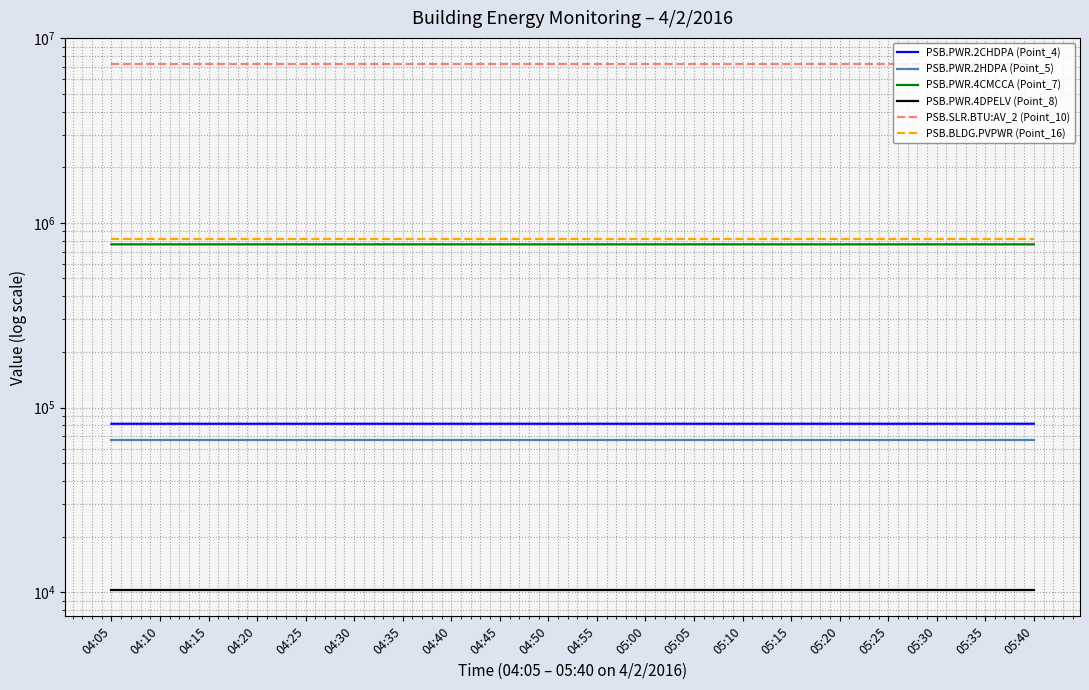

Reading left to right, extract all data points from this chart.

PSB.PWR.2CHDPA (Point_4): 81746	81748	81748	81749	81749	81751	81751	81753	81753	81755	81755	81756	81756	81758	81758	81760	81760	81762	81762	81764
PSB.PWR.2HDPA (Point_5): 66453	66453	66453	66453	66453	66453	66453	66453	66453	66453	66453	66453	66453	66453	66453	66453	66453	66453	66453	66453
PSB.PWR.4CMCCA (Point_7): 765250	765255	765255	765259	765259	765264	765264	765268	765268	765273	765273	765278	765278	765282	765282	765287	765287	765291	765291	765296
PSB.PWR.4DPELV (Point_8): 10285	10285	10285	10285	10285	10285	10285	10285	10285	10285	10285	10285	10285	10285	10285	10285	10285	10285	10285	10285
PSB.SLR.BTU:AV_2 (Point_10): 7231790	7231790	7231790	7231790	7231790	7231790	7231790	7231790	7231790	7231790	7231790	7231790	7231790	7231790	7231790	7231790	7231790	7231790	7231790	7231790
PSB.BLDG.PVPWR (Point_16): 819270	819270	819270	819270	819270	819270	819270	819270	819270	819270	819270	819270	819270	819270	819270	819270	819270	819270	819270	819270